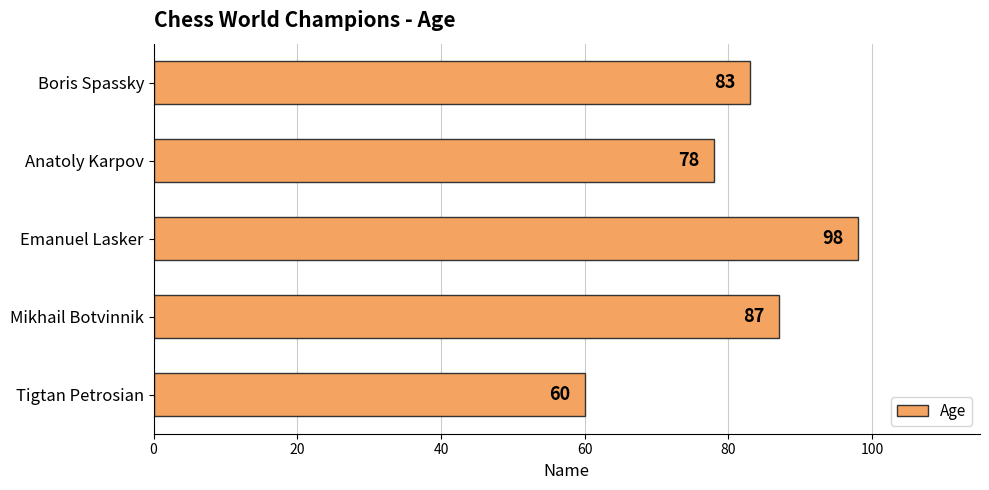

Where is the data nearest to the value 79?

Anatoly Karpov